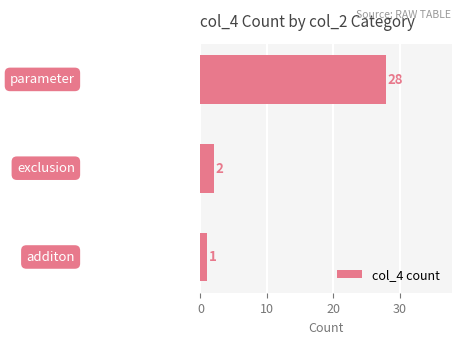

What is the value of the 3rd bar from the top?

1